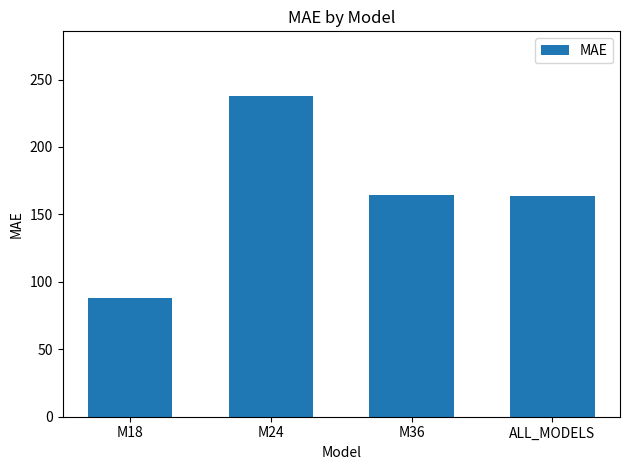

What is the difference between the maximum and minimum values?

150.0